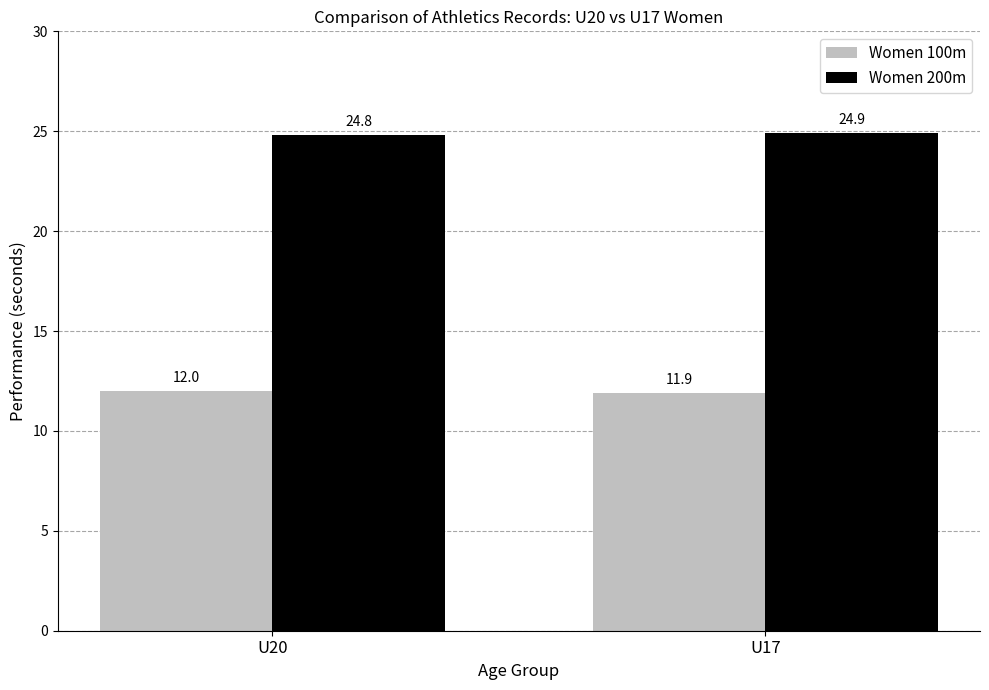

Rank the series by their average value, from lowest to highest.

Women 100m, Women 200m